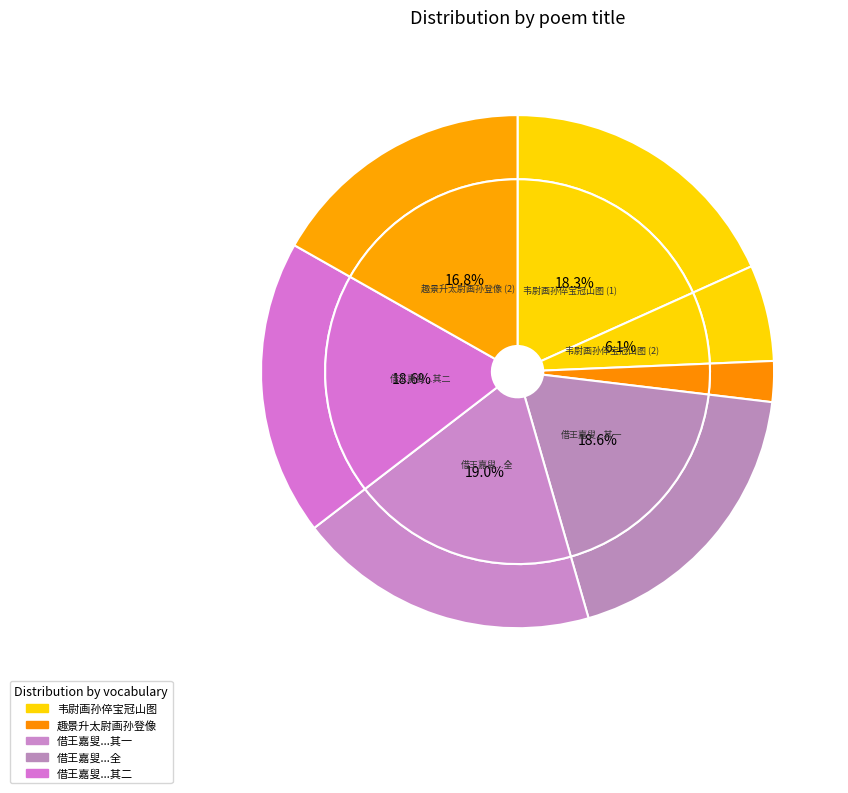

Is there any slice that represents more than half of the pie?

No